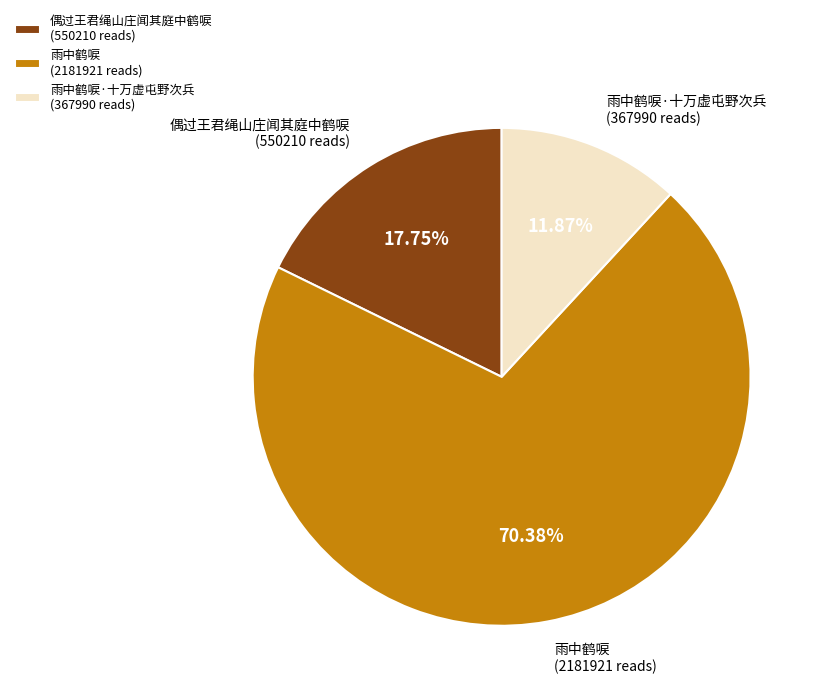

The 雨中鹤唳 slice represents 49% of the pie. True or false?

False